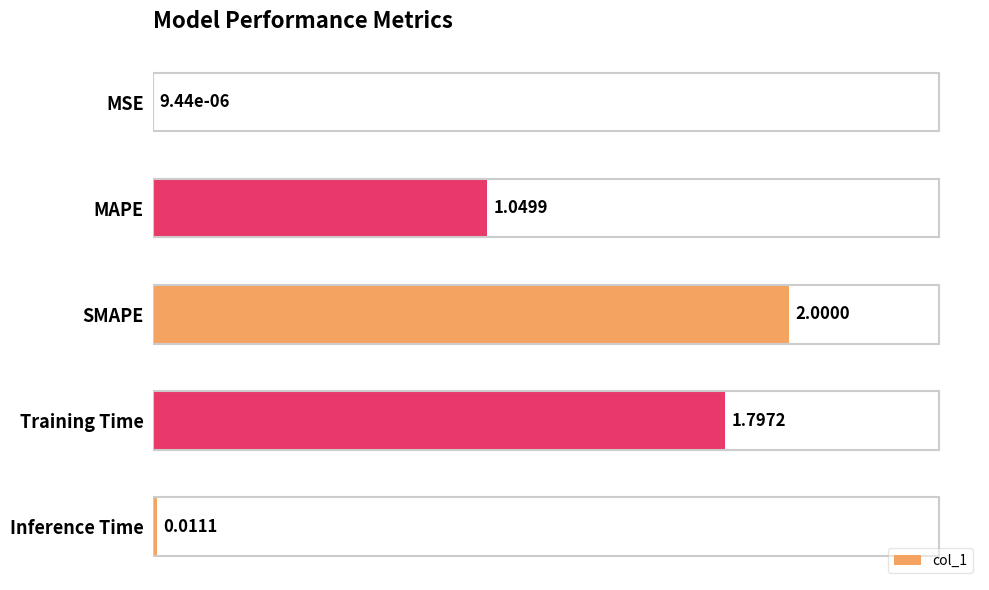

Where is the data nearest to the value 1?

MAPE